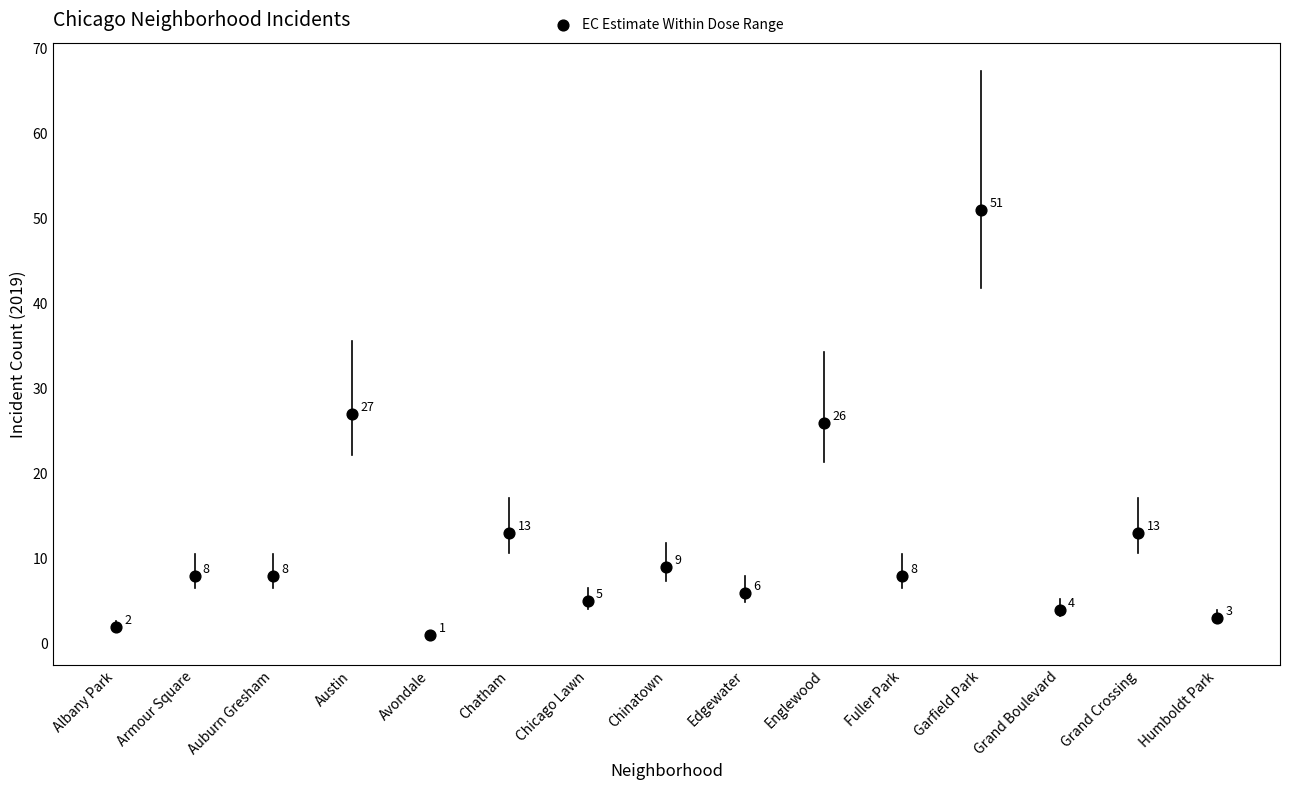

What Y value in the scatter plot is closest to 26?

26